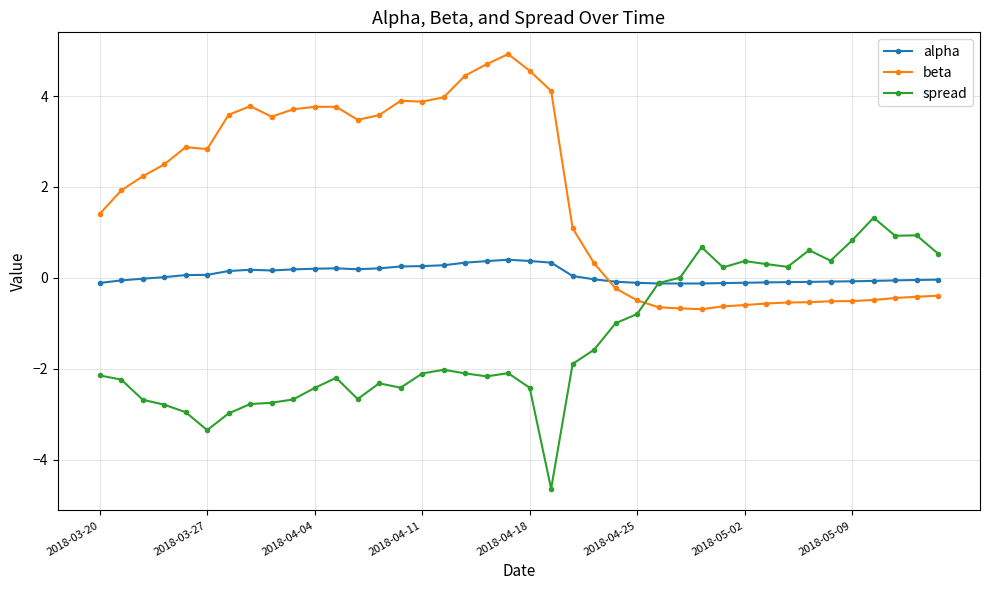

Rank the series by their average value, from lowest to highest.

spread, alpha, beta